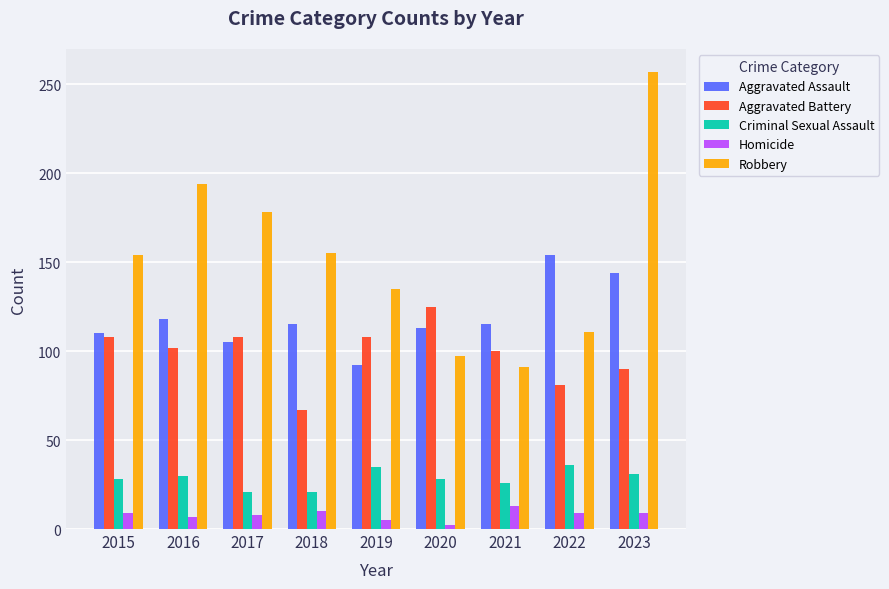

Which series has the largest range (max minus min)?

Robbery